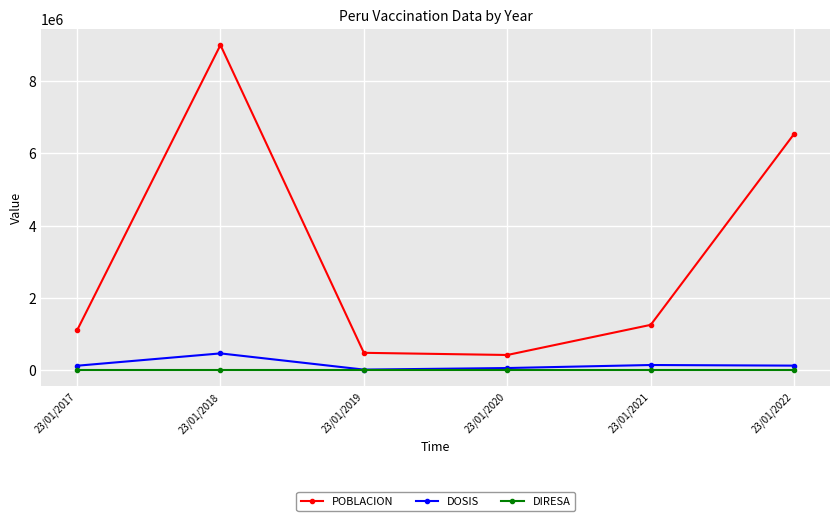

Which series has the largest total across all categories?

POBLACION